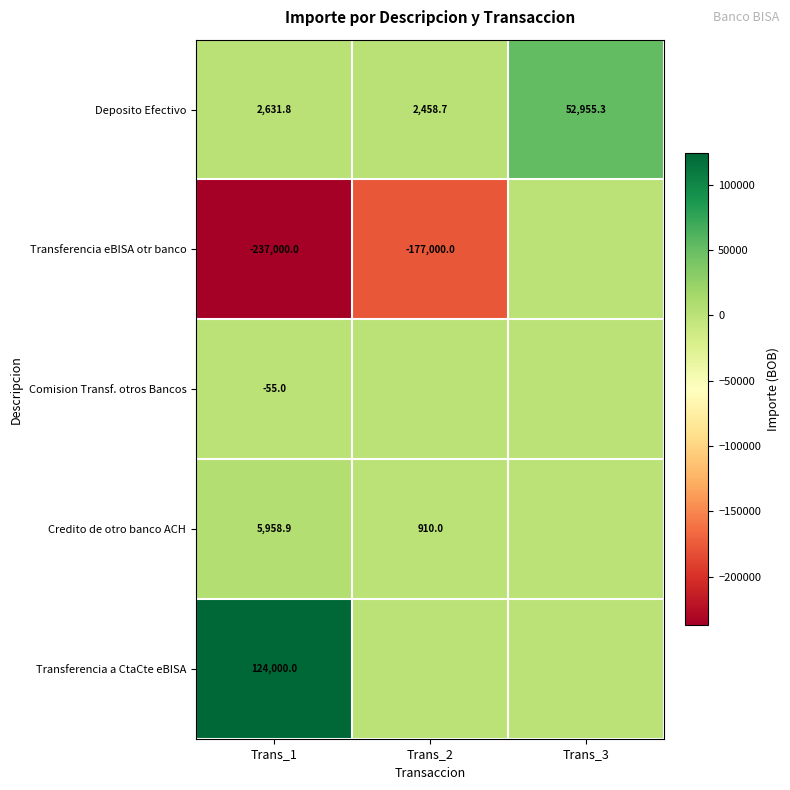

What is the difference between the highest and lowest values at Trans_1?

361000.0